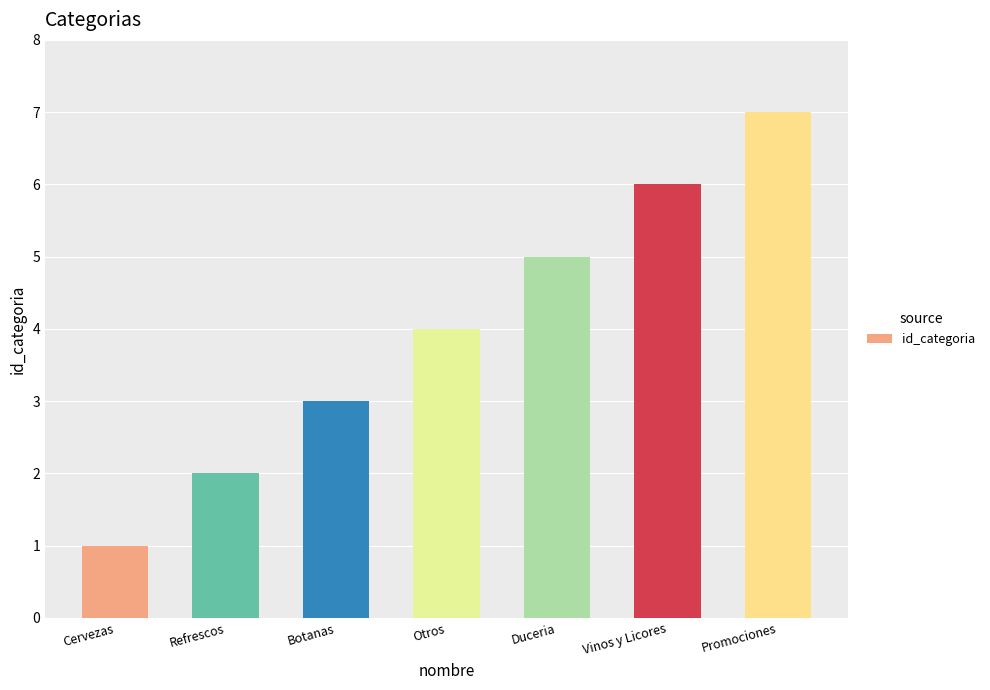

How many data points does each series have?

7